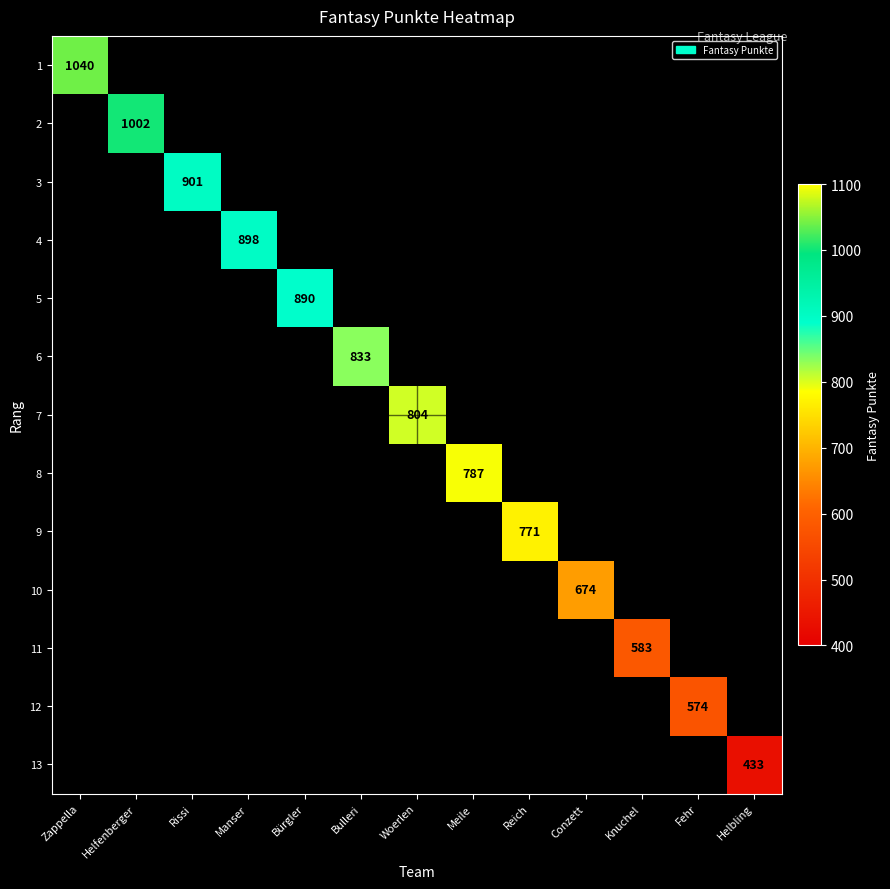

Which label corresponds to the smallest value in the chart?

Helbling